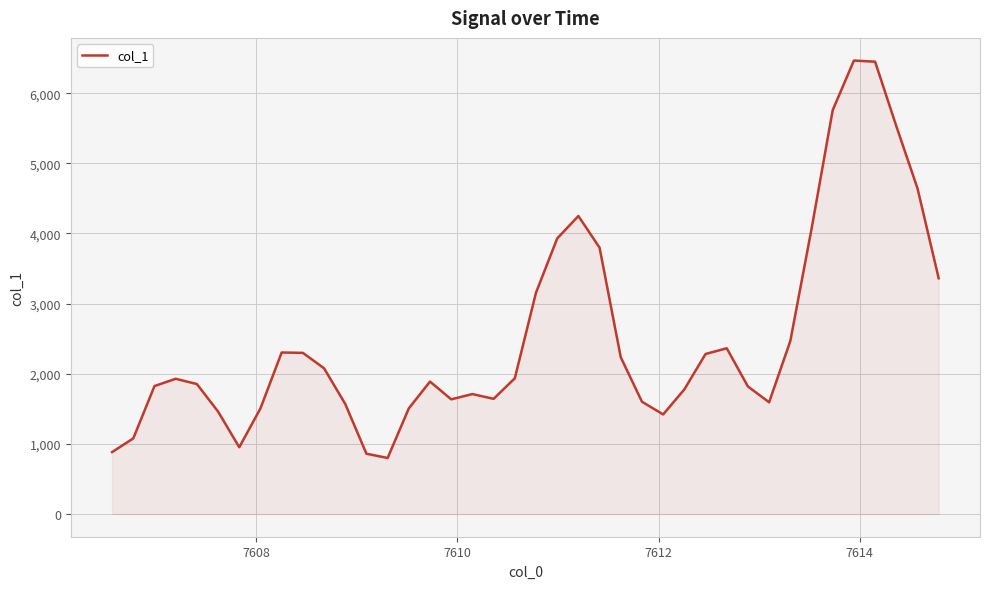

What is the difference between the maximum and minimum values?

5666.3